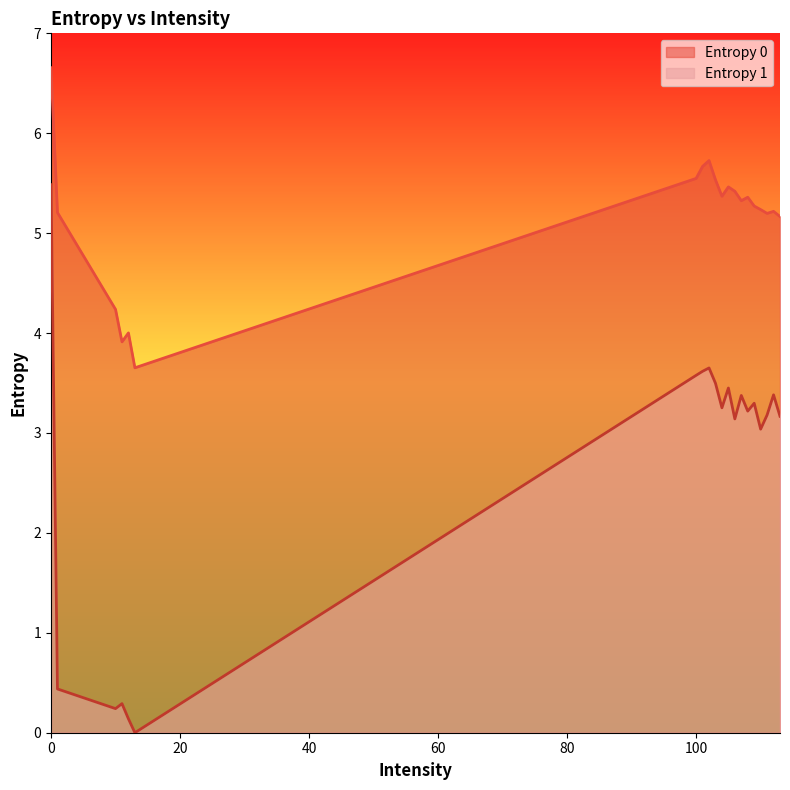

Reading left to right, list all the values displayed in this chart.

Entropy 0: 0=6.7	1=5.2	10=4.2	11=3.9	12=4.0	13=3.7	100=5.5	101=5.7	102=5.7	103=5.5	104=5.4	105=5.5	106=5.4	107=5.3	108=5.4	109=5.3	110=5.2	111=5.2	112=5.2	113=5.2
Entropy 1: 0=5.5	1=0.4	10=0.2	11=0.3	12=0.1	13=0.0	100=3.6	101=3.6	102=3.7	103=3.5	104=3.3	105=3.5	106=3.1	107=3.4	108=3.2	109=3.3	110=3.0	111=3.2	112=3.4	113=3.2